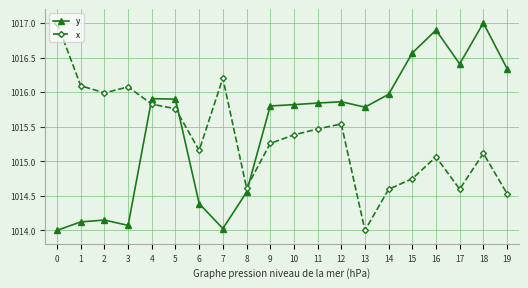

Does the chart display data point markers on the line(s)?

Yes